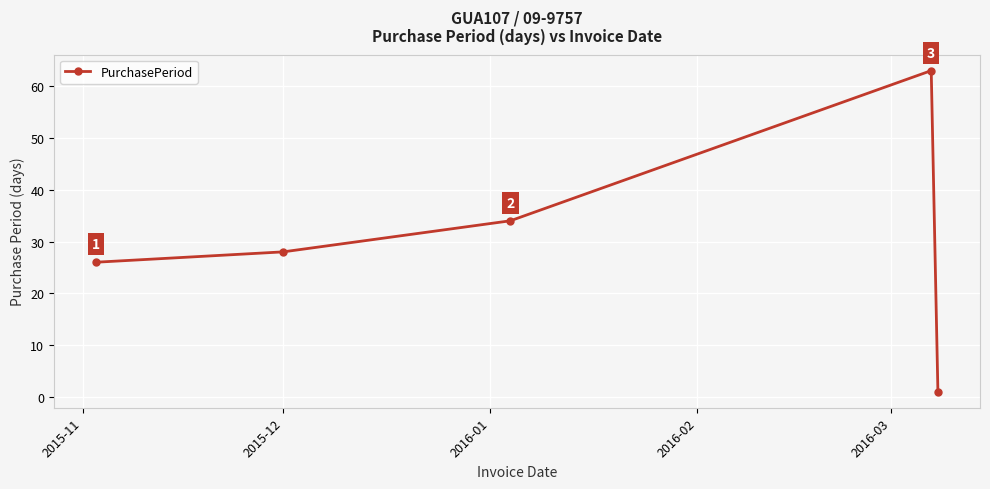

Reading left to right, list all the values displayed in this chart.

26	28	34	63	1